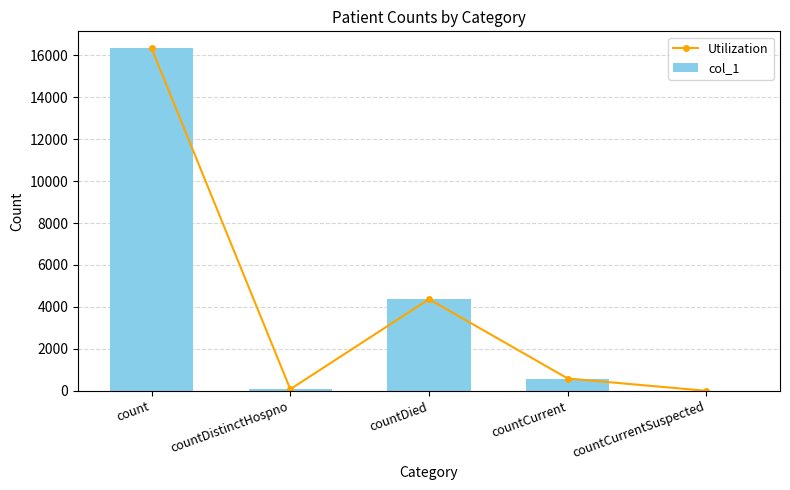

Where is Utilization nearest to the value 8160?

countDied